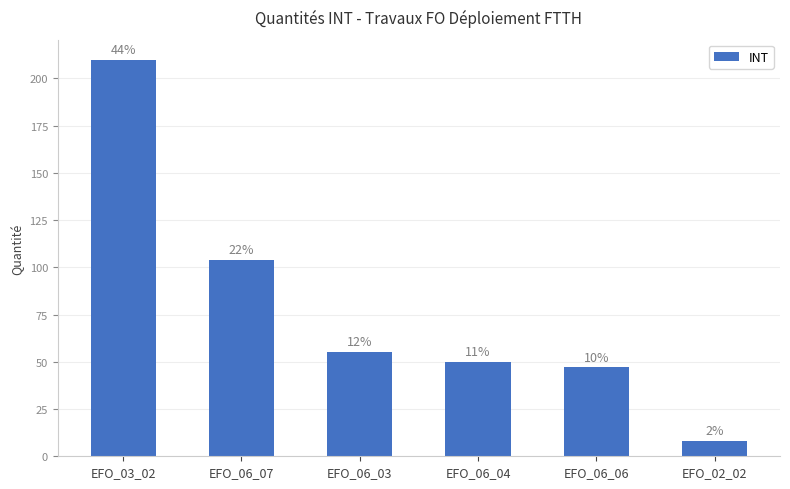

How many bars are there in total?

6